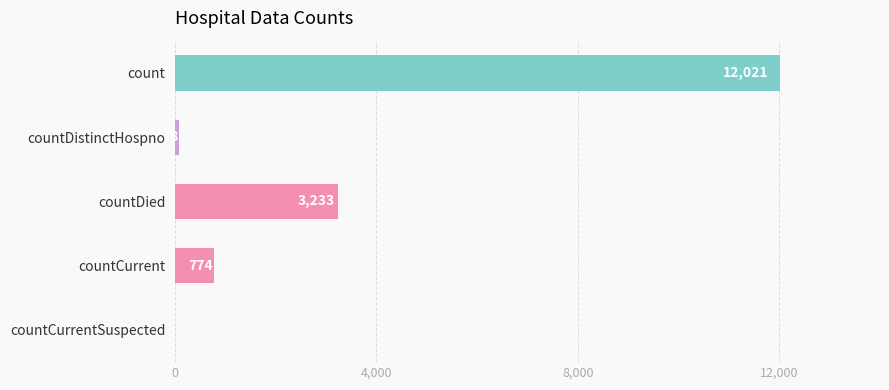

At which label is the value closest to 6010?

countDied